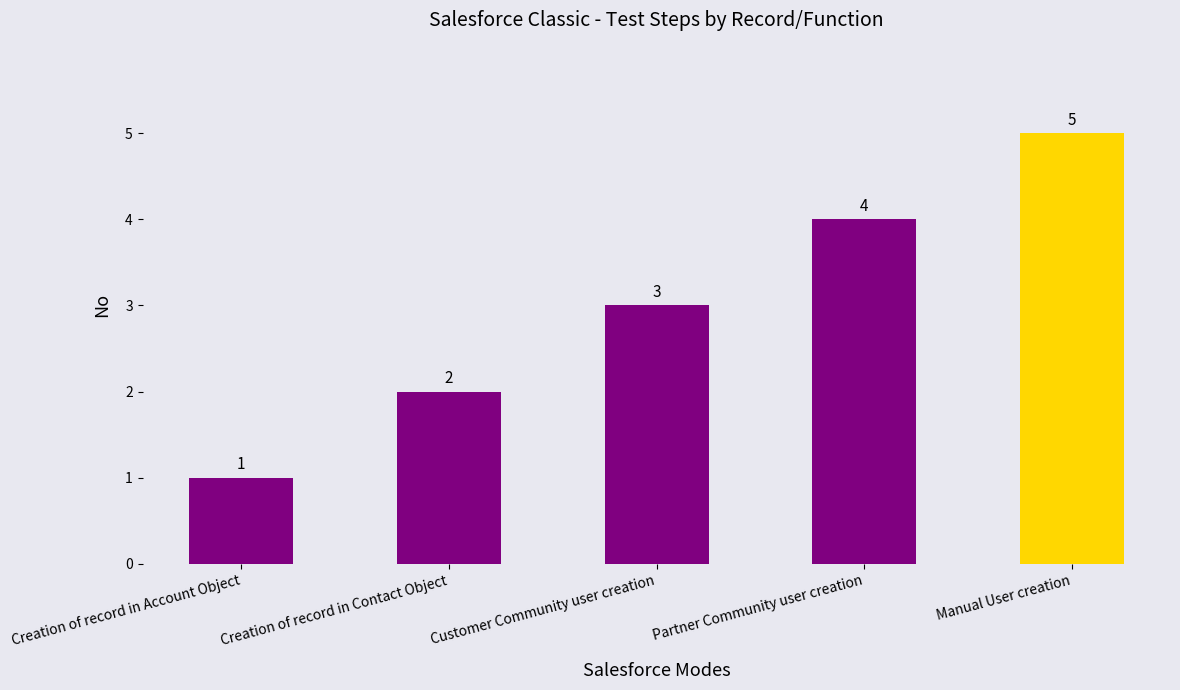

List the labels in order of value, smallest first.

Creation of record in Account Object, Creation of record in Contact Object, Customer Community user creation, Partner Community user creation, Manual User creation